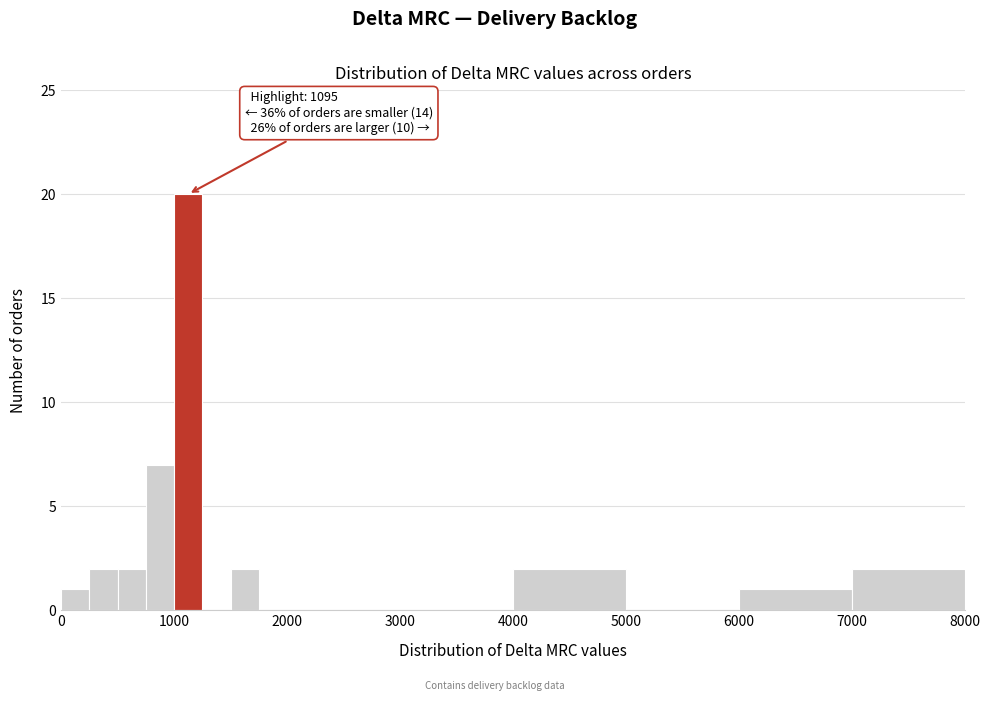

Read against the x-axis, roughly where is the centre of the tallest bar?

1100